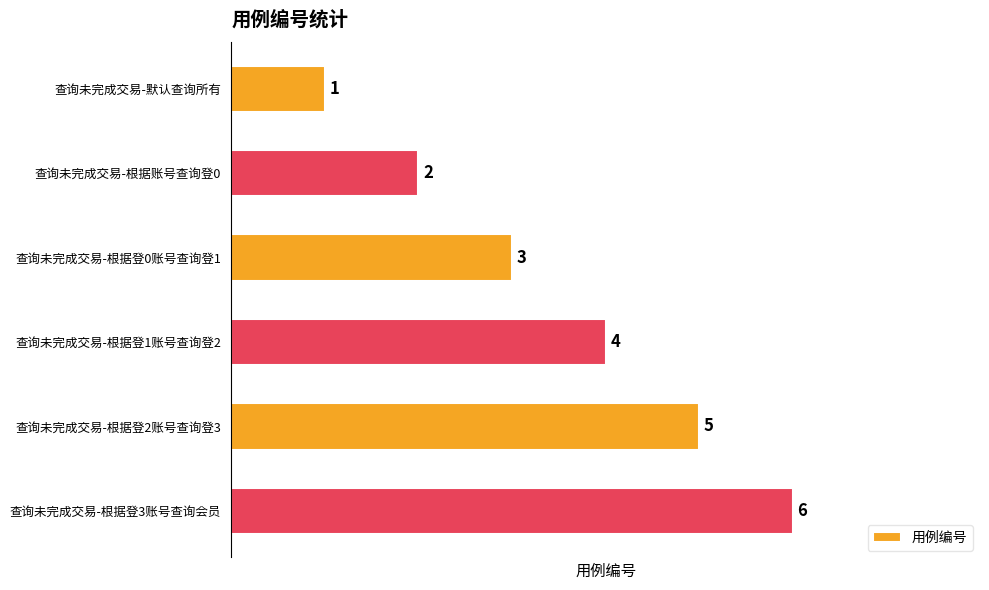

True or false: the data shows 5 at 查询未完成交易-根据登2账号查询登3.

True